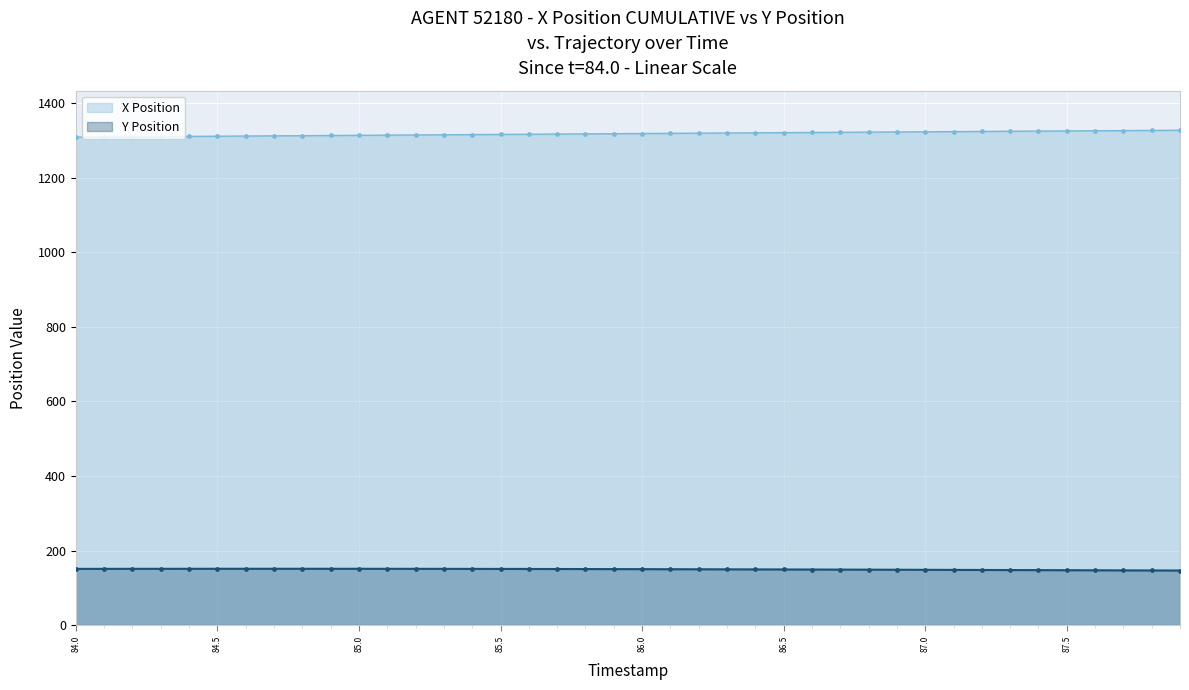

At how many categories does at least one series exceed 910?

40